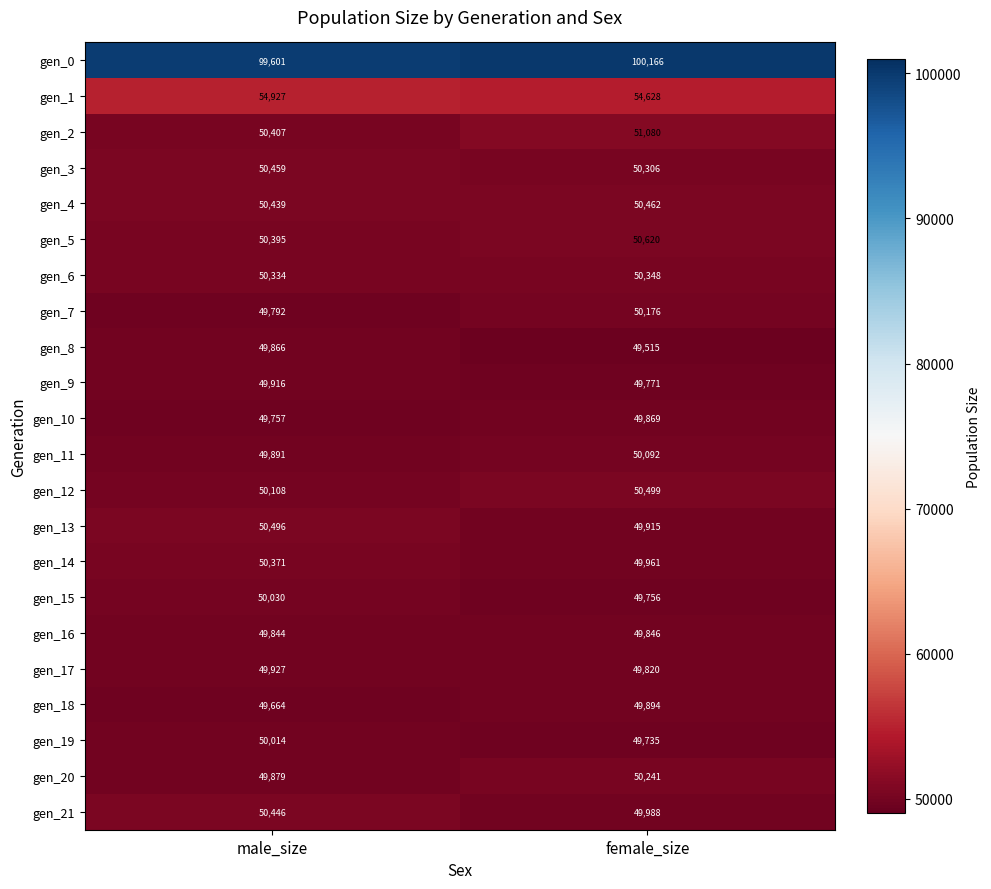

The gen_7 series shows 14618 at male_size. True or false?

False